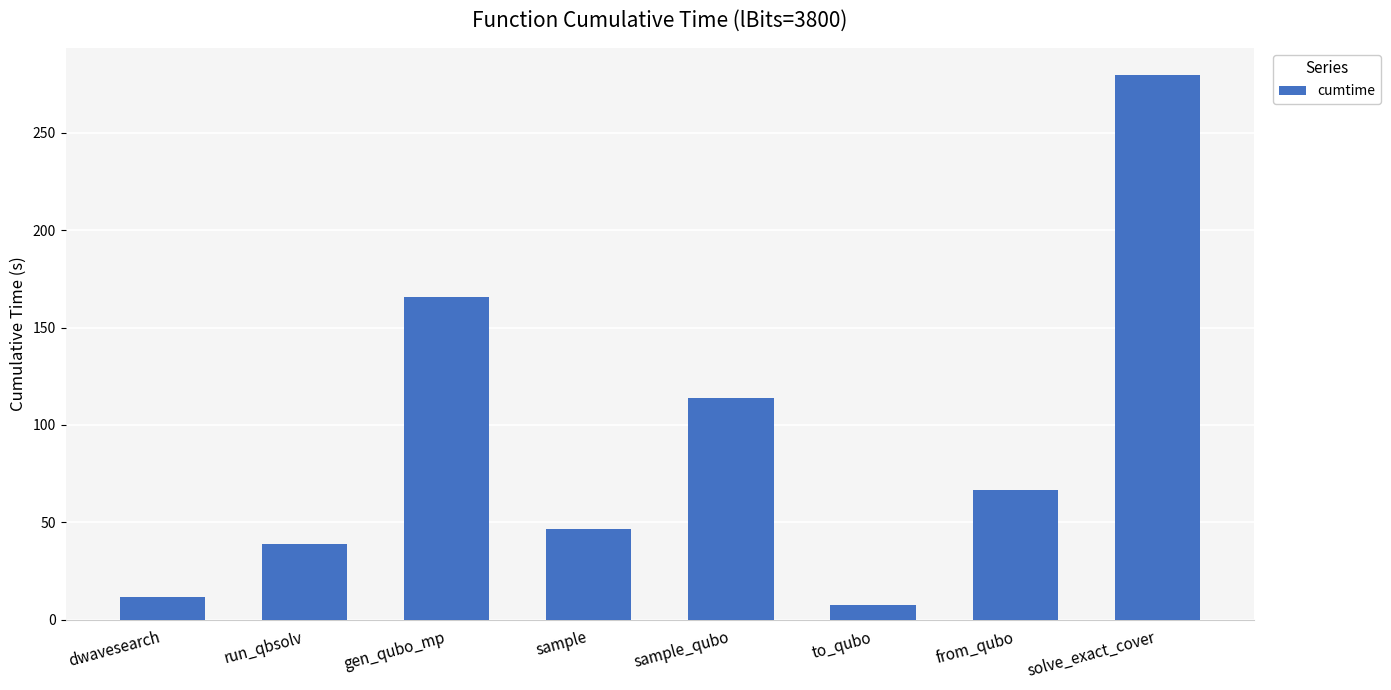

List the labels in order of value, smallest first.

to_qubo, dwavesearch, run_qbsolv, sample, from_qubo, sample_qubo, gen_qubo_mp, solve_exact_cover